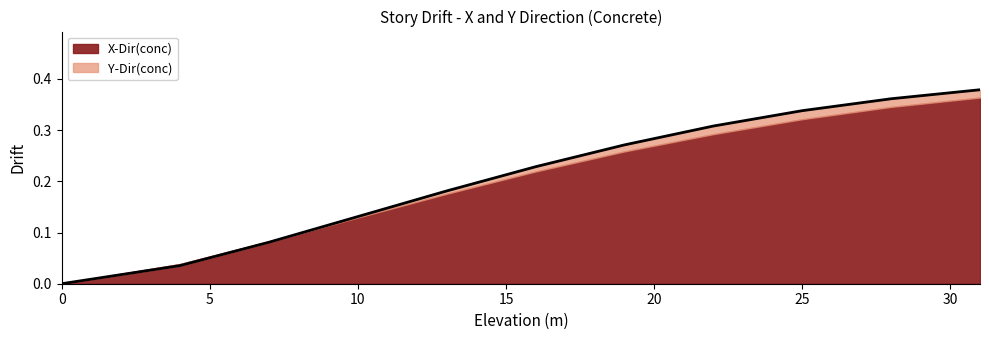

Reading right to left, list all the values displayed in this chart.

0.4	0.4	0.3	0.3	0.3	0.2	0.2	0.1	0.1	0.0	0.0